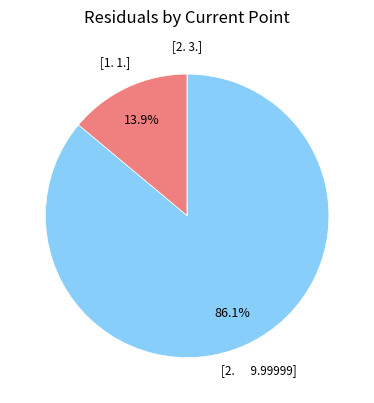

Is there a majority slice in this chart?

Yes